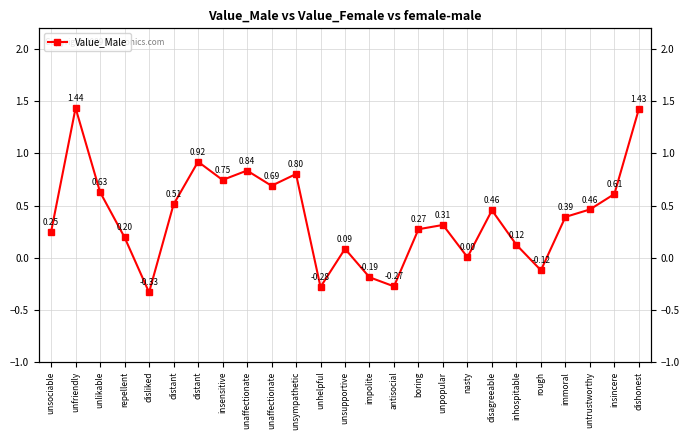

What is the change in value from antisocial to rough?

+0.2